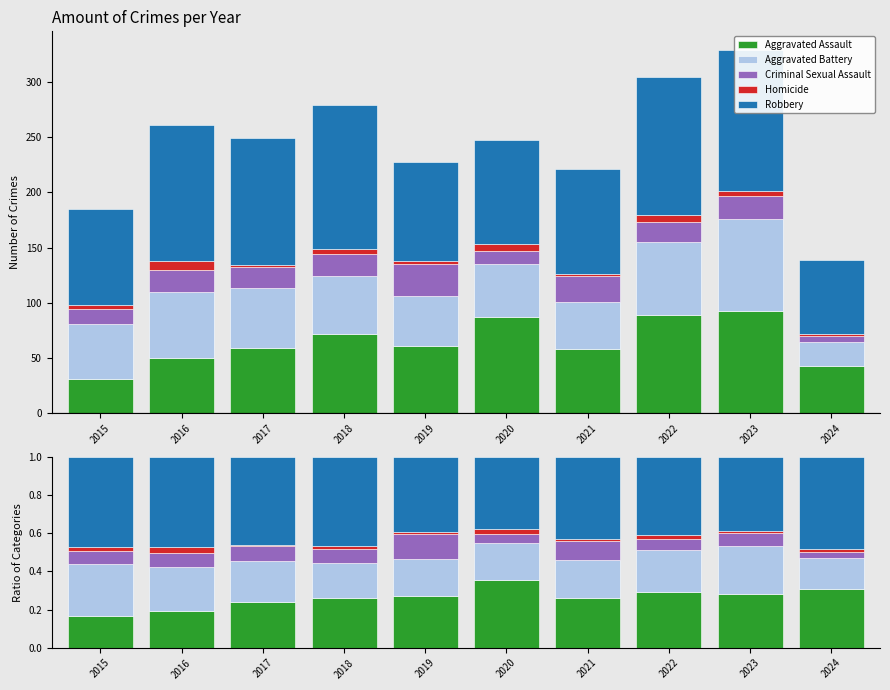

Which series has the largest total across all categories?

Robbery